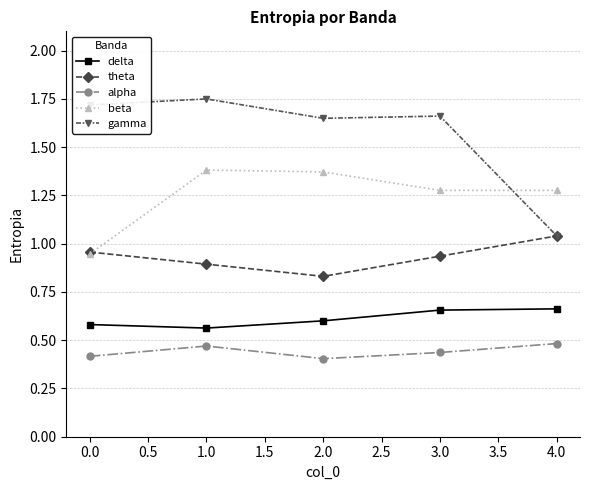

Is it true that gamma equals 0.5 at 1.0?

False